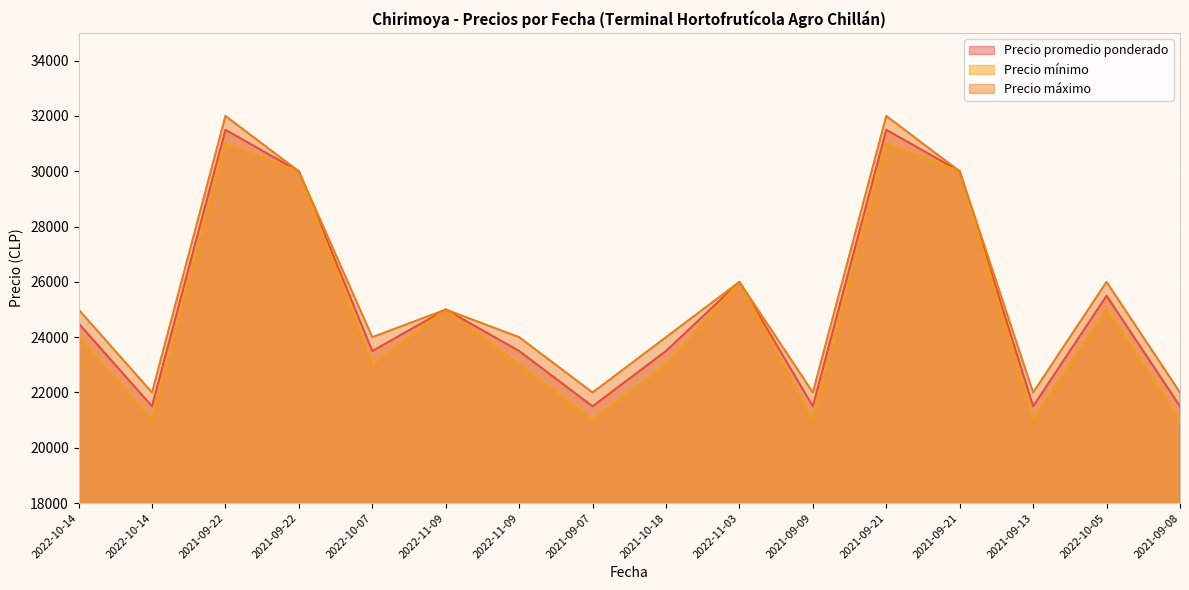

Count the Precio promedio ponderado values in the range 21500 to 30000.

14